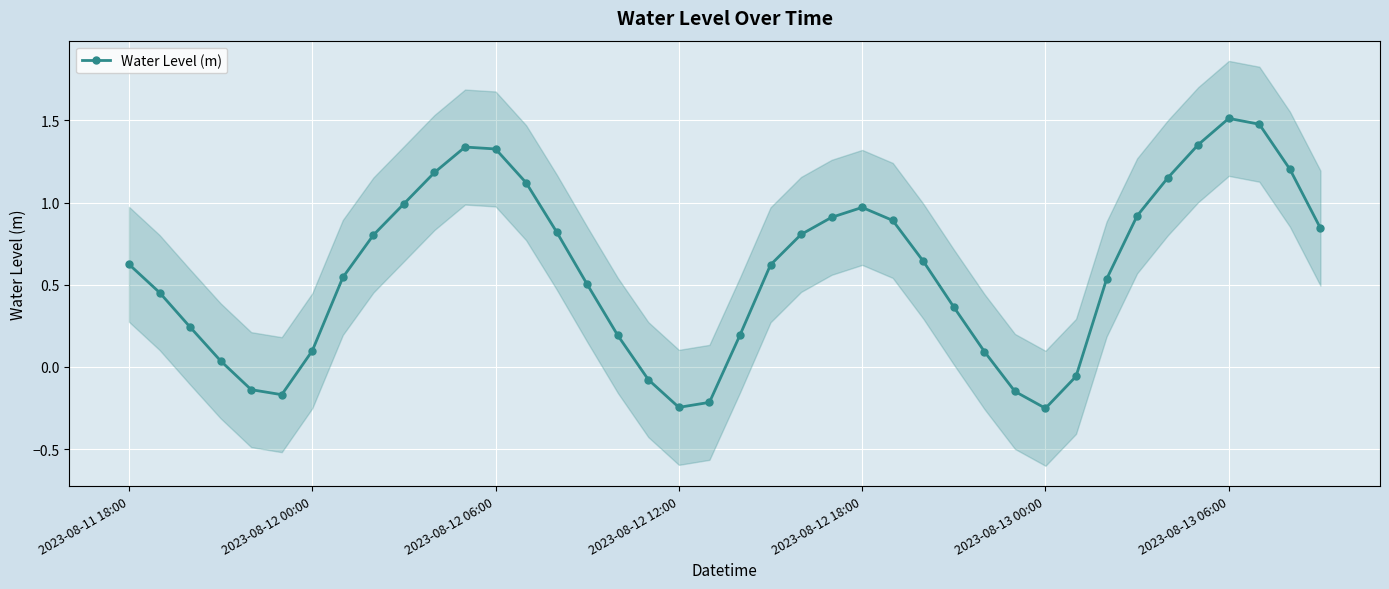

In Water Level (m), how many points are lower than both neighbors (excluding endpoints)?

3